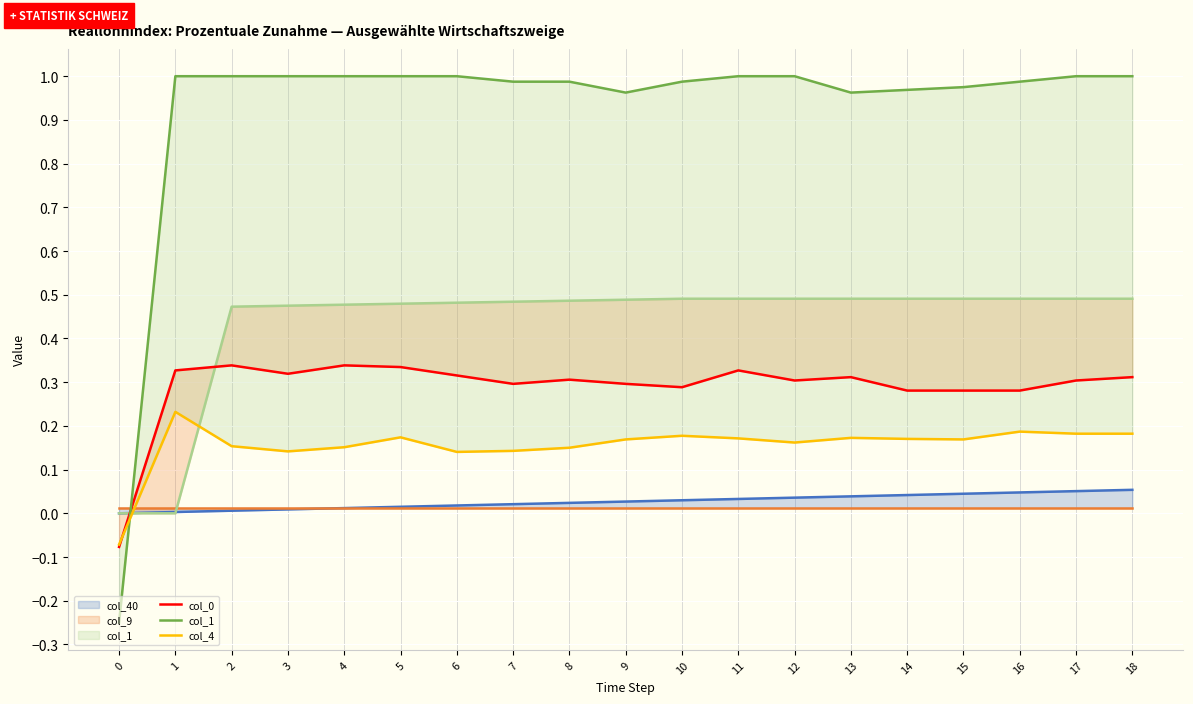

Which has a higher value, 12 or 2?

2